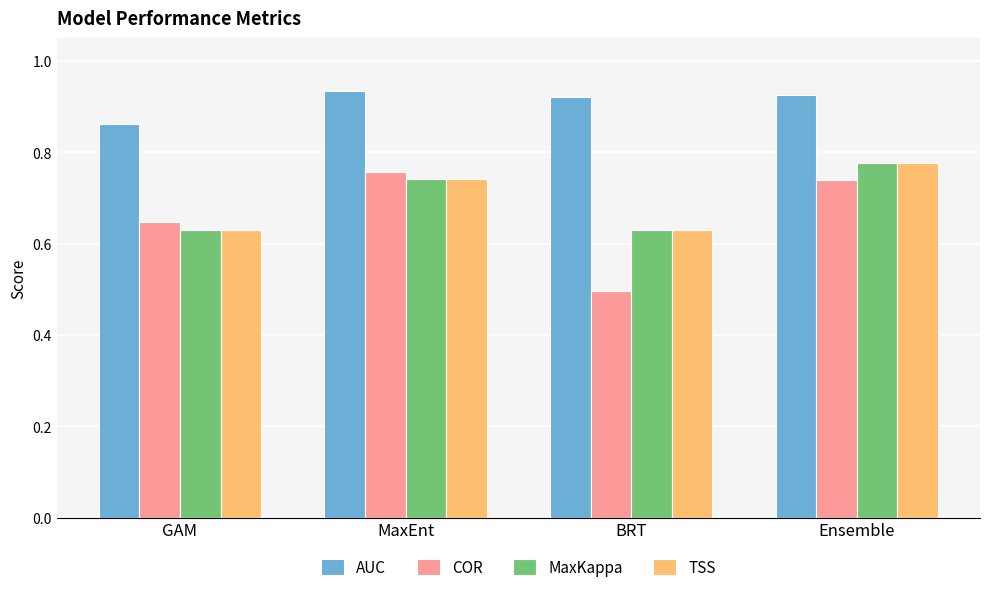

What position from the left is Ensemble?

4